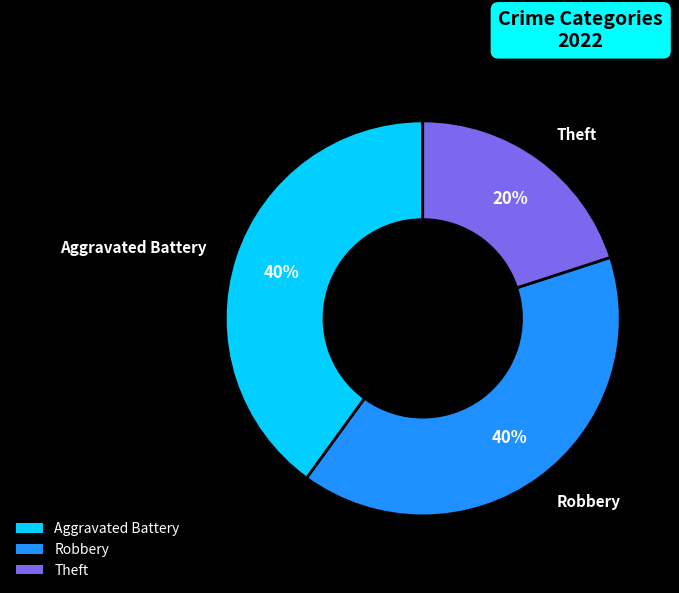

To the nearest percent, what is the difference between the largest and smallest slice percentages?

20%